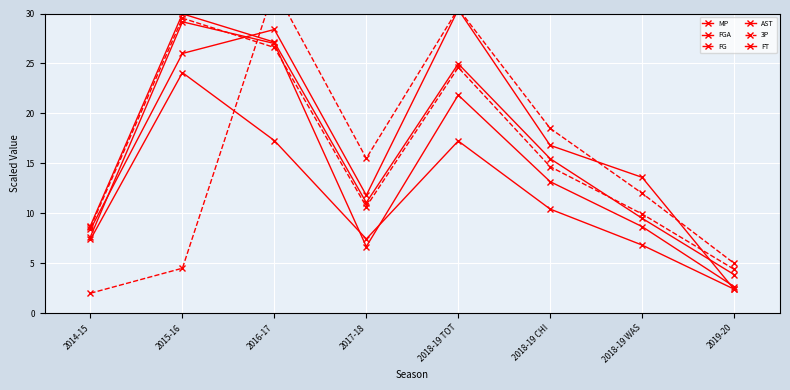

The value of FGA at 2016-17 is 48.1. True or false?

False